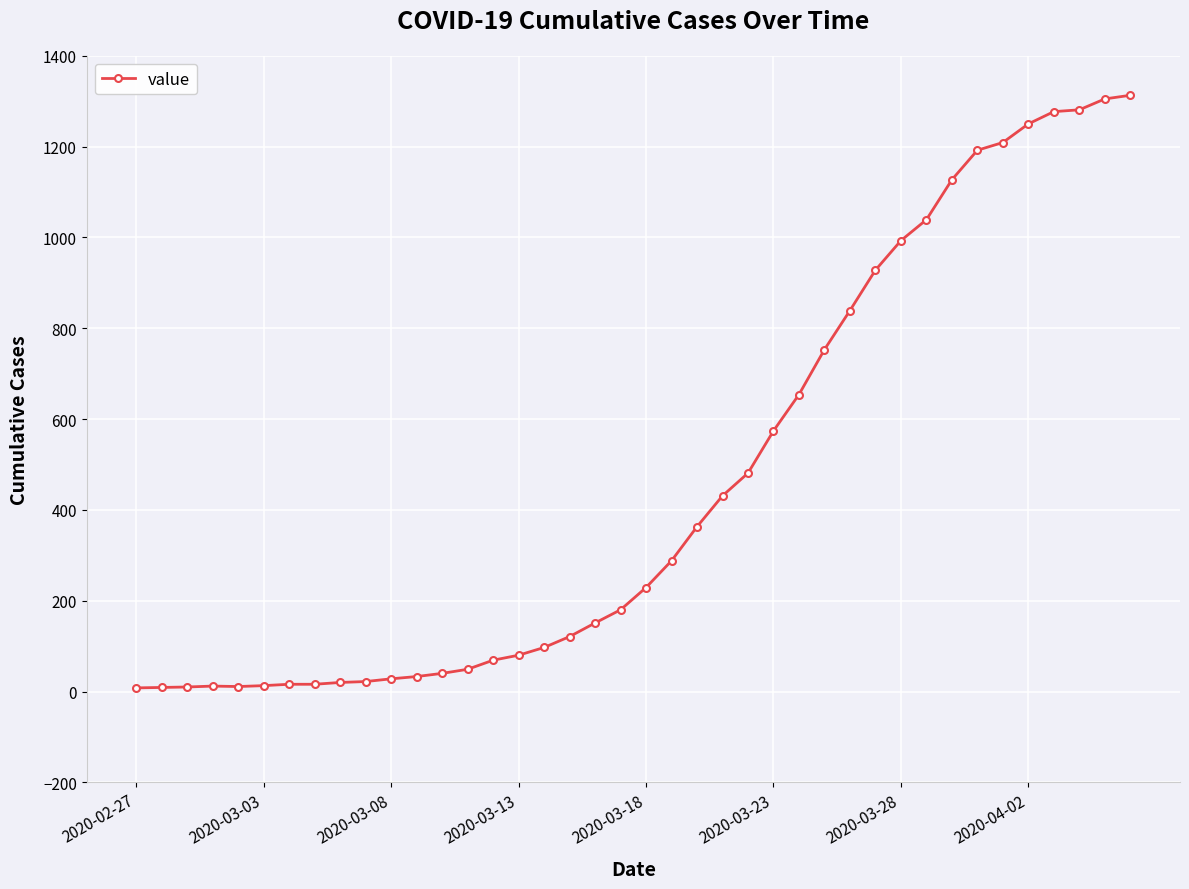

What is the difference between the maximum and minimum values?

1305